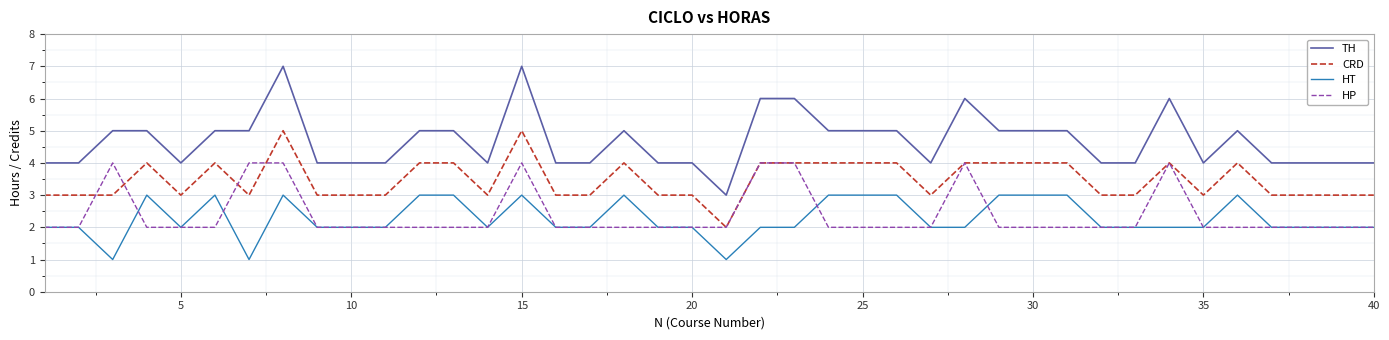

True or false: TH and CRD intersect in this chart.

False